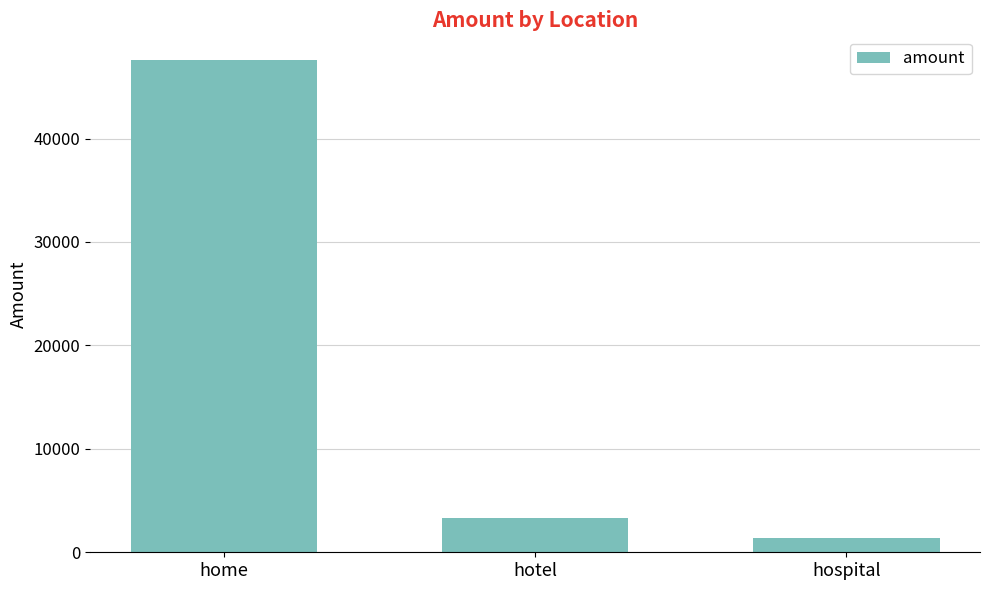

At which label does the data first exceed 3302?

home